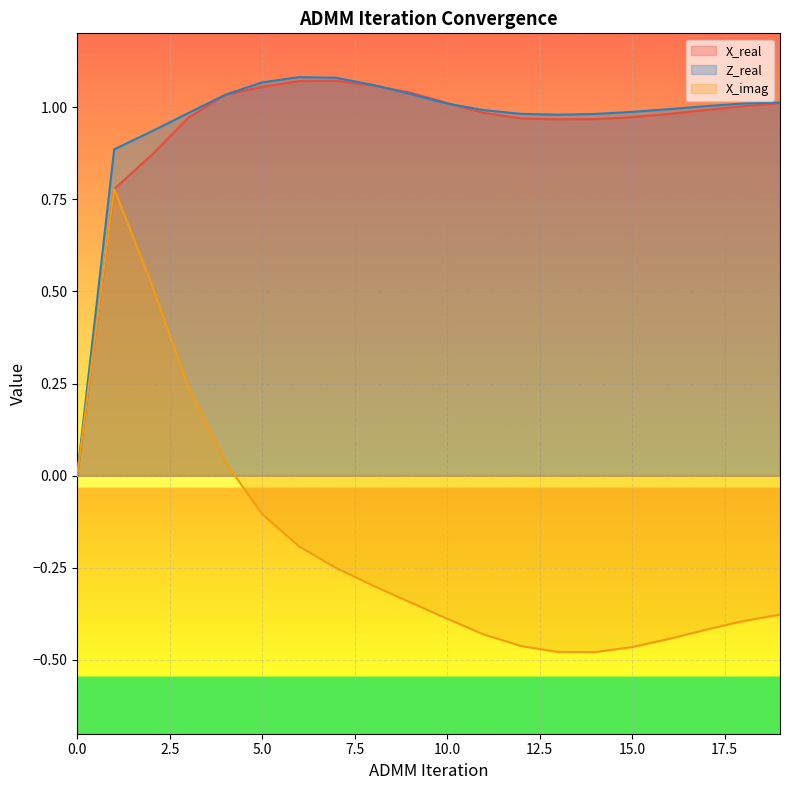

Which series changed the most between 1 and 10?

X_imag